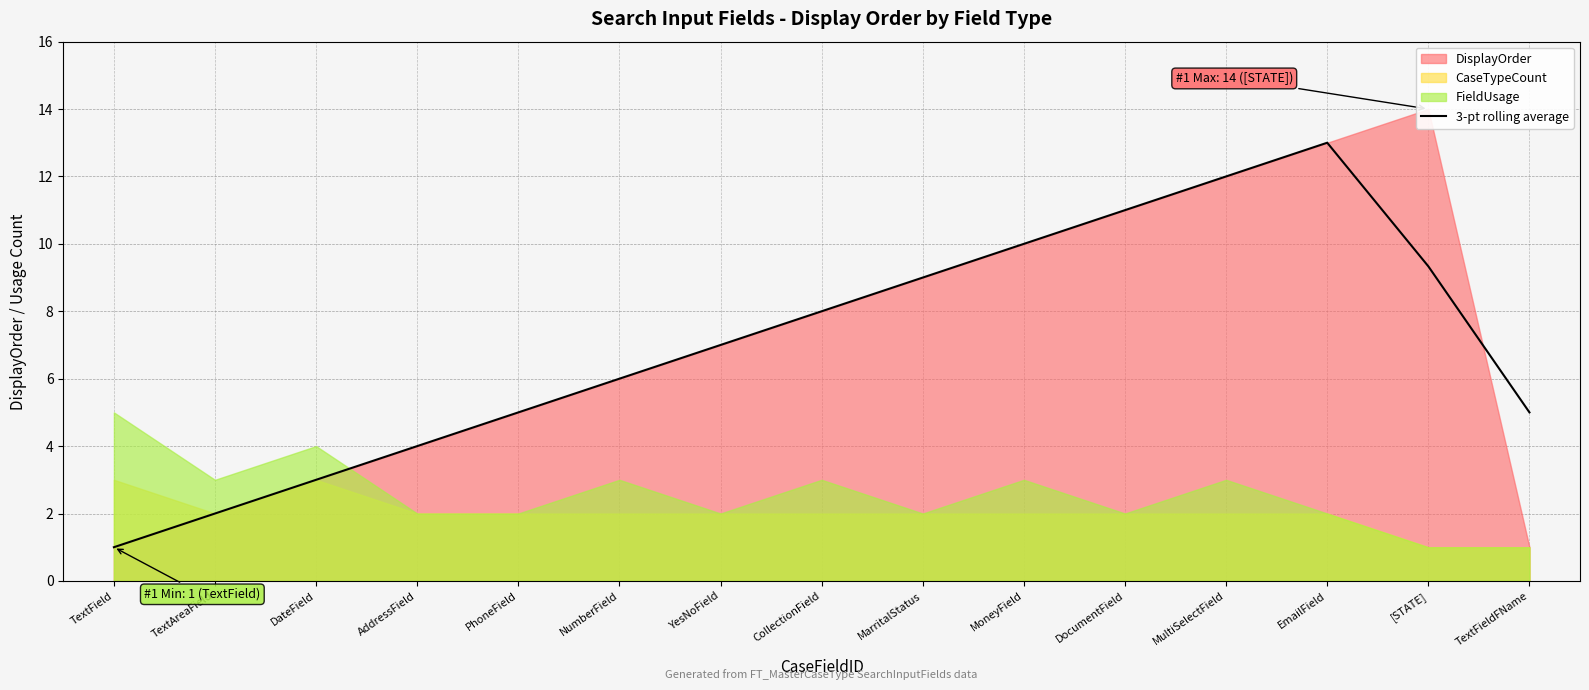

What is the change in value from TextAreaField to DocumentField?

+9.0